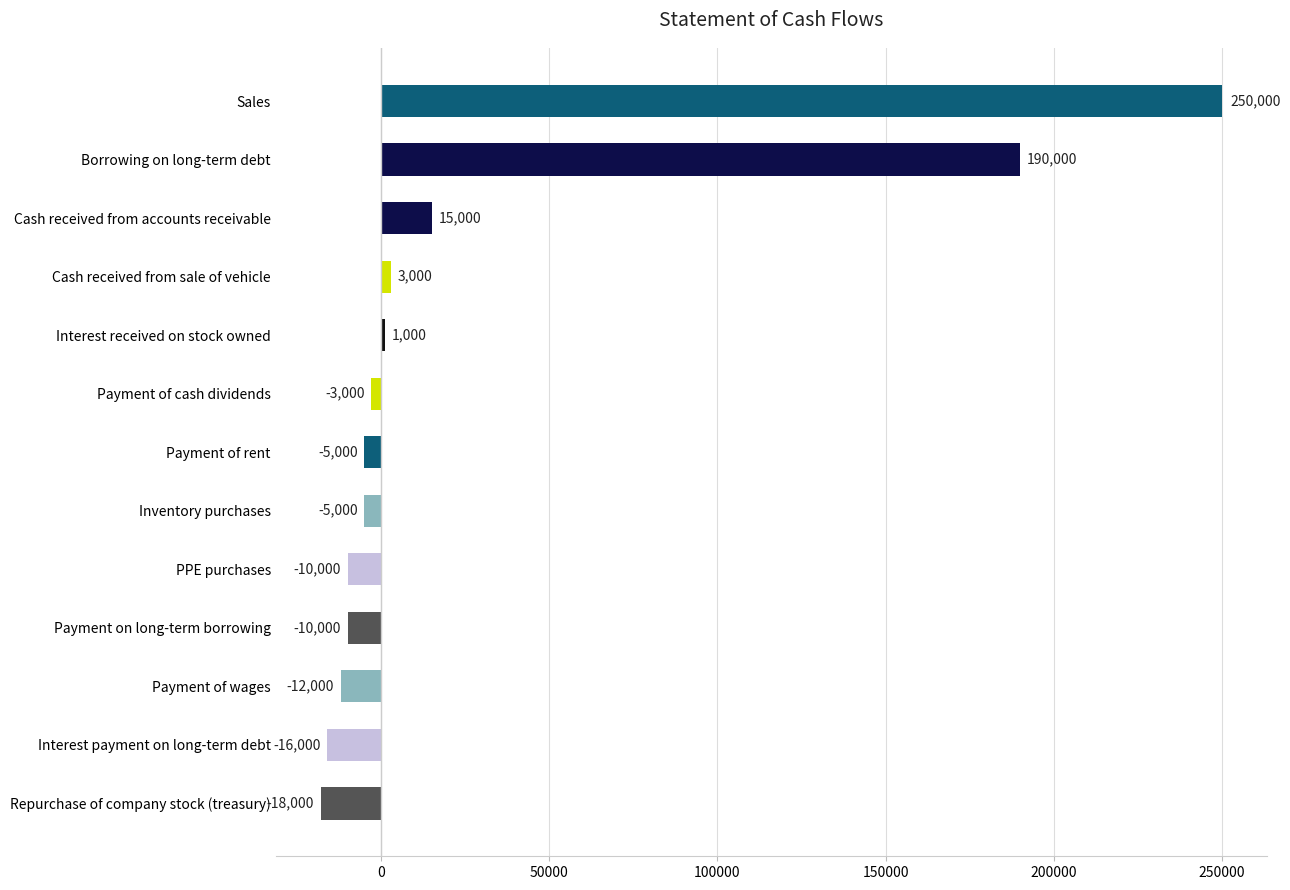

How many data points are above -5000?

6